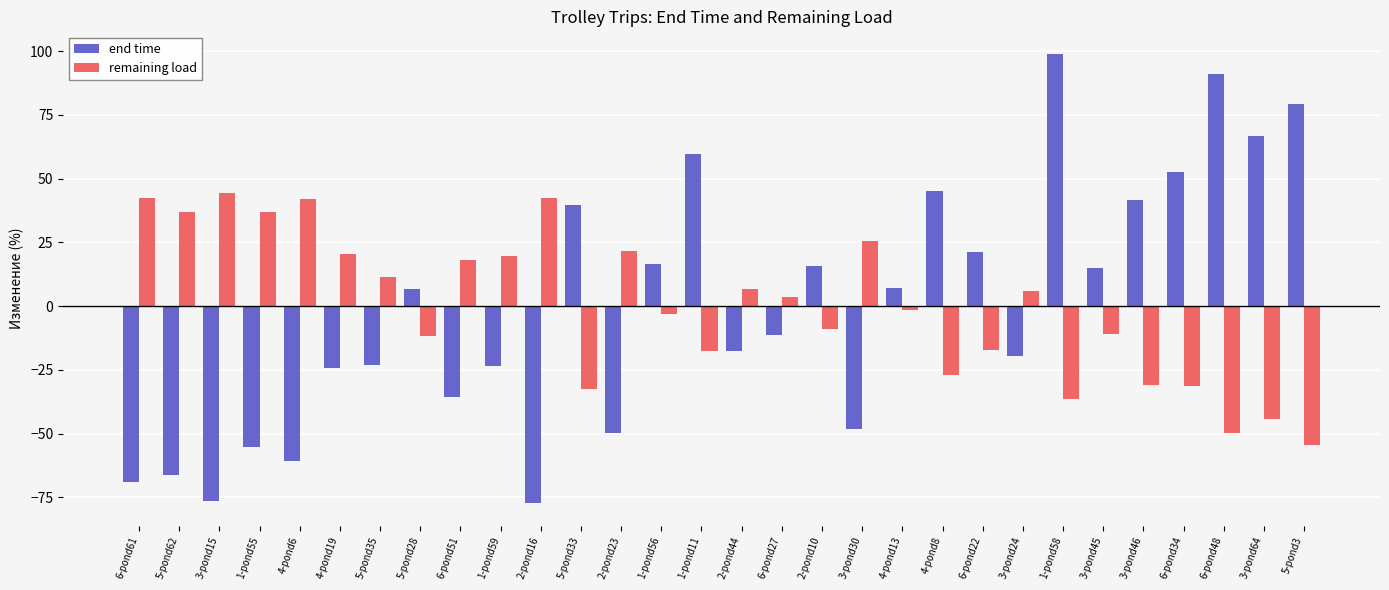

What is the total value across all series at 2-pond10?

6.7